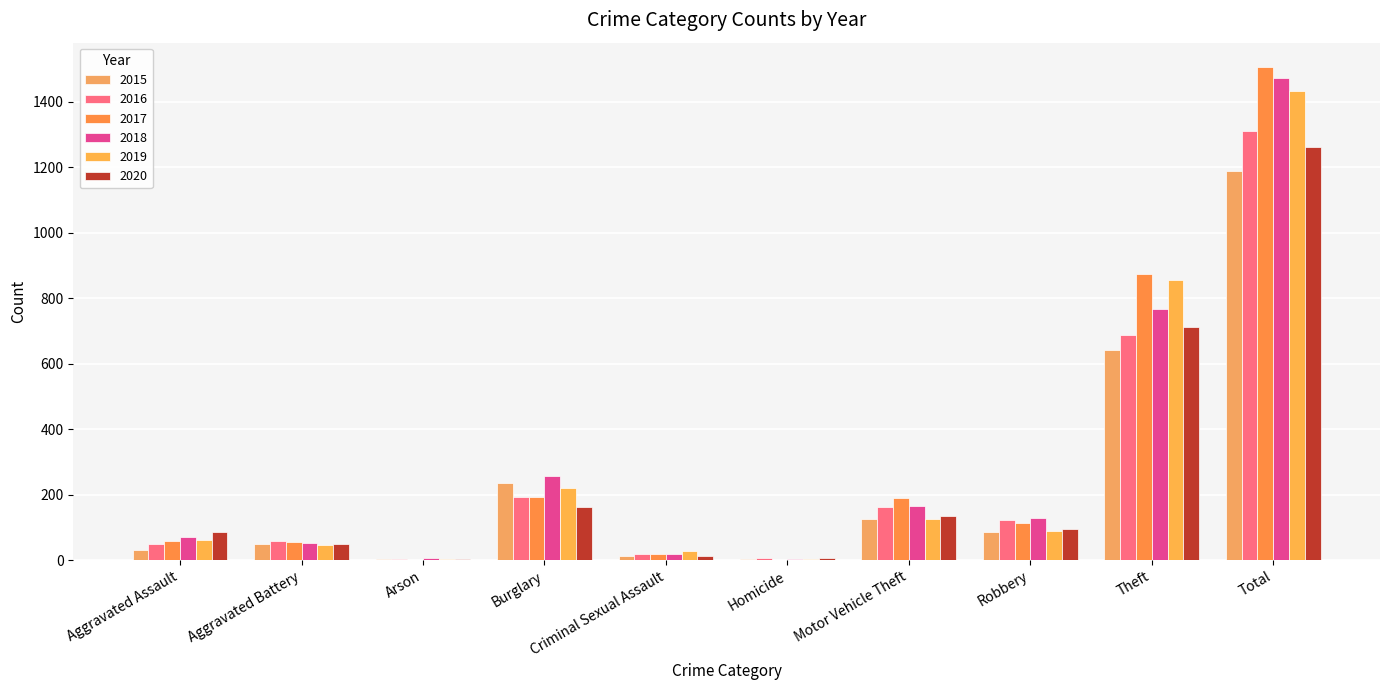

How many groups of bars are there?

10